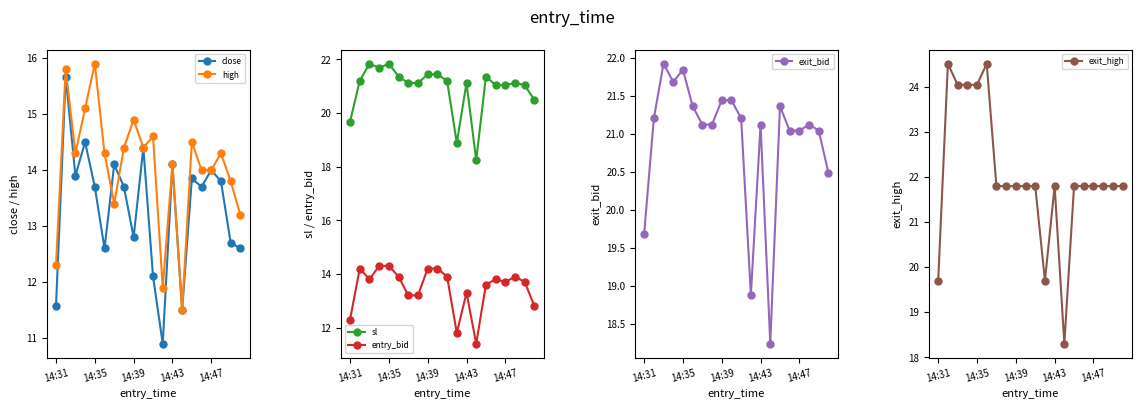

What is the difference between the highest and lowest values at 10?

9.7